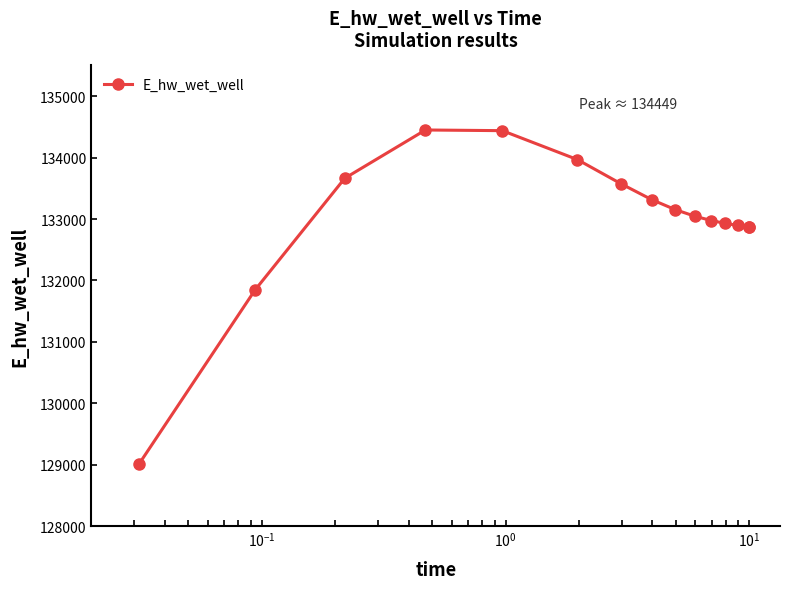

What is the difference between the maximum and second lowest values?

2604.8